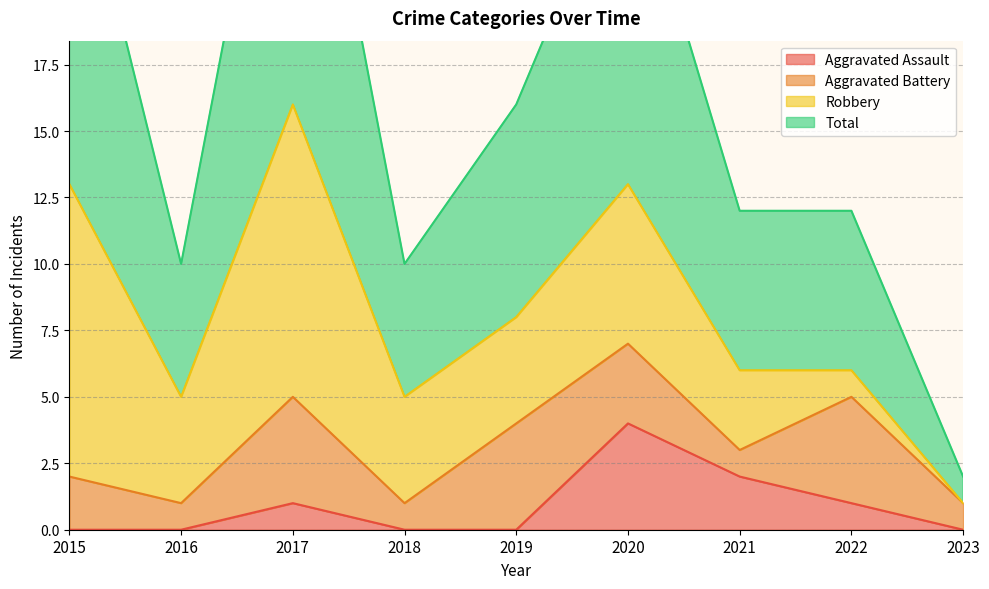

What is the difference between the highest and lowest values at 2019?

16